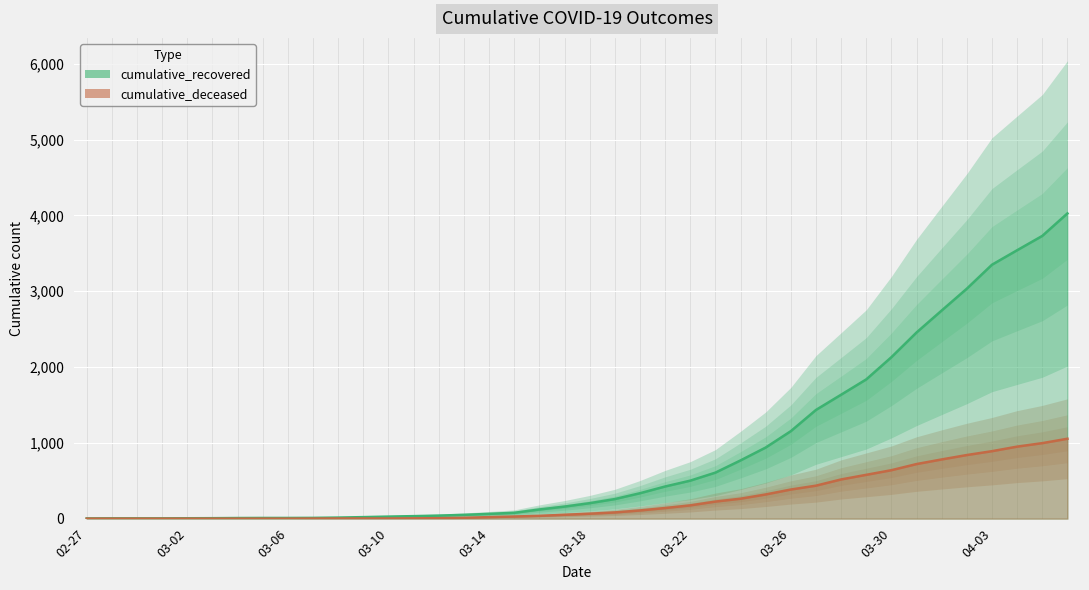

What is the sum of all cumulative_recovered values?

35775